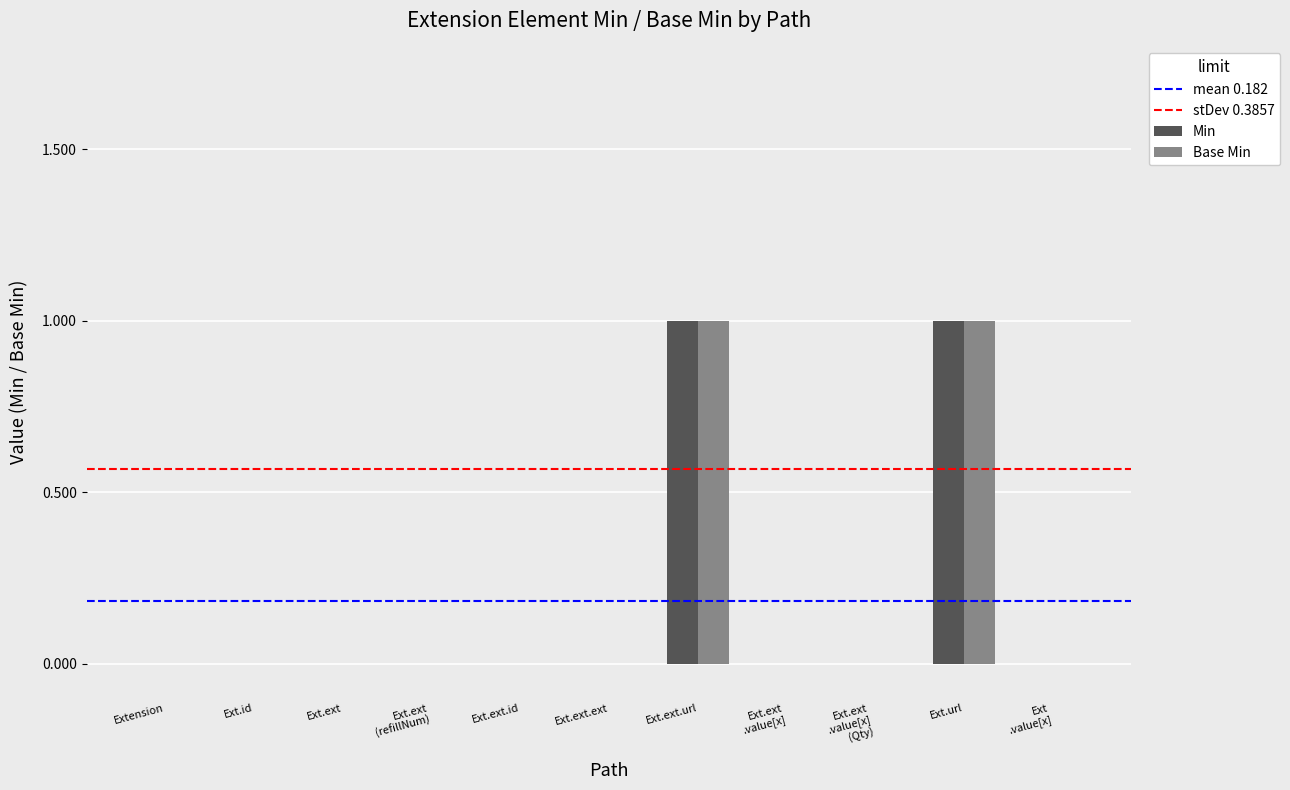

The value of Base Min at Ext.ext.ext is 0. True or false?

True